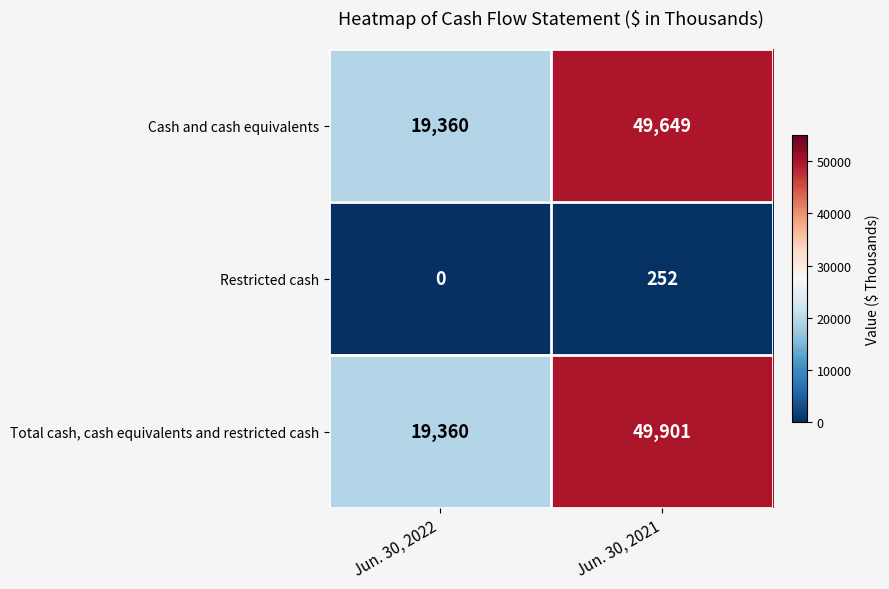

What is the maximum value shown in the chart?

49901